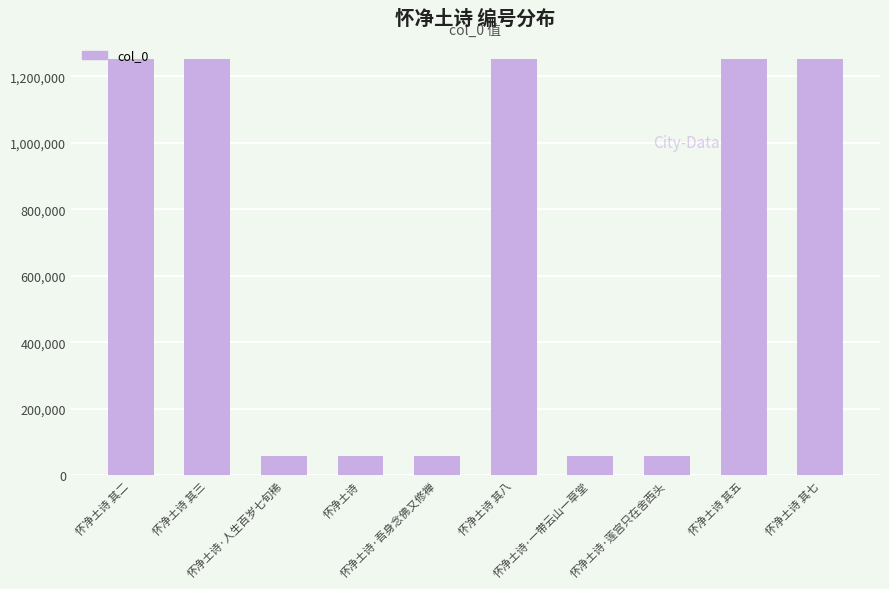

What is the sum of the values at 怀净土诗·莲宫只在舍西头 and 怀净土诗 其五?

1308871